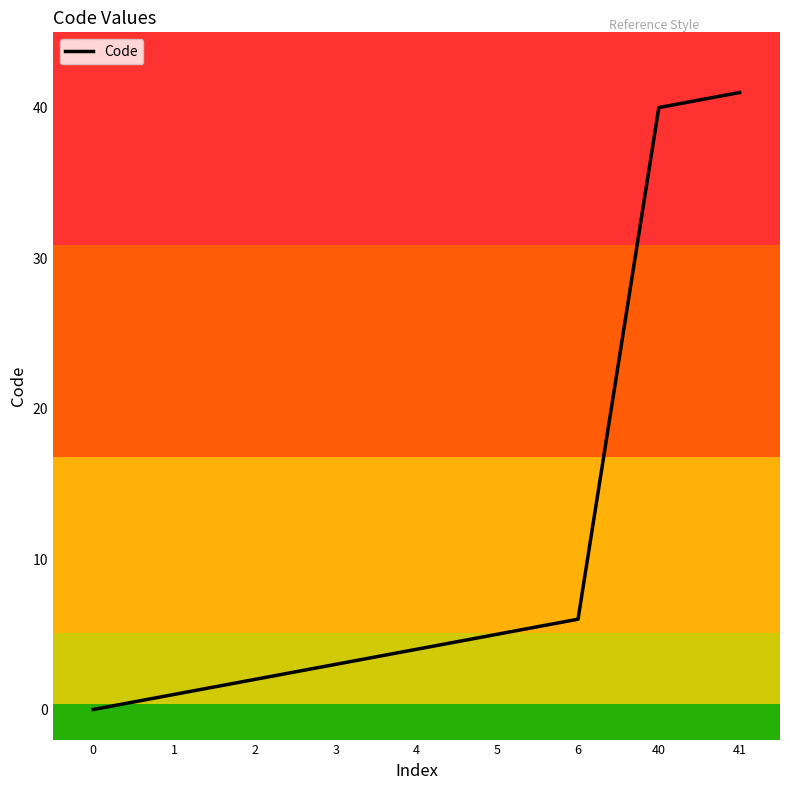

What is the sum of the values at 4 and 1?

5